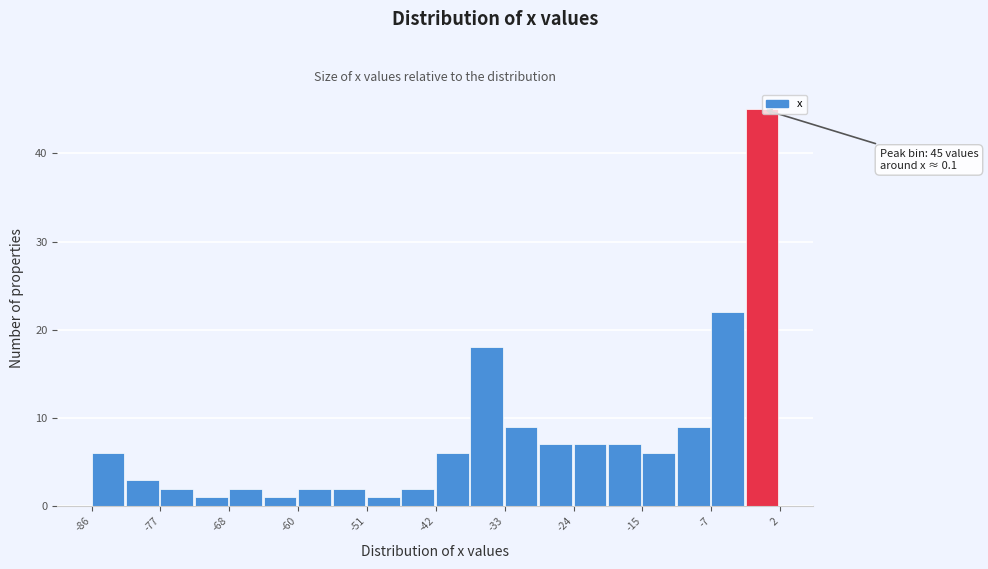

Which range on the x-axis has the tallest bar?

-2 to 2